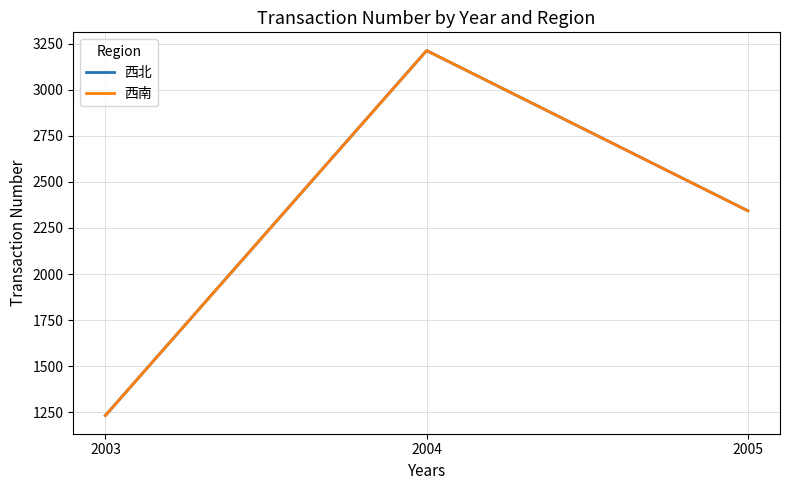

Is the value of 西北 at 2004 greater than the value of 西南 at 2004?

No